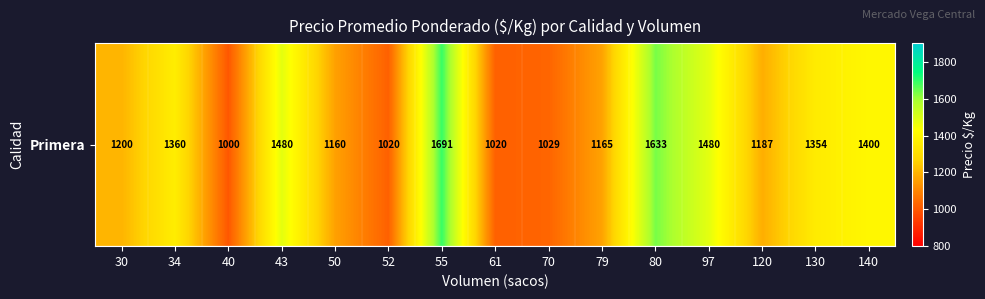

Where is the data nearest to the value 1345?

130